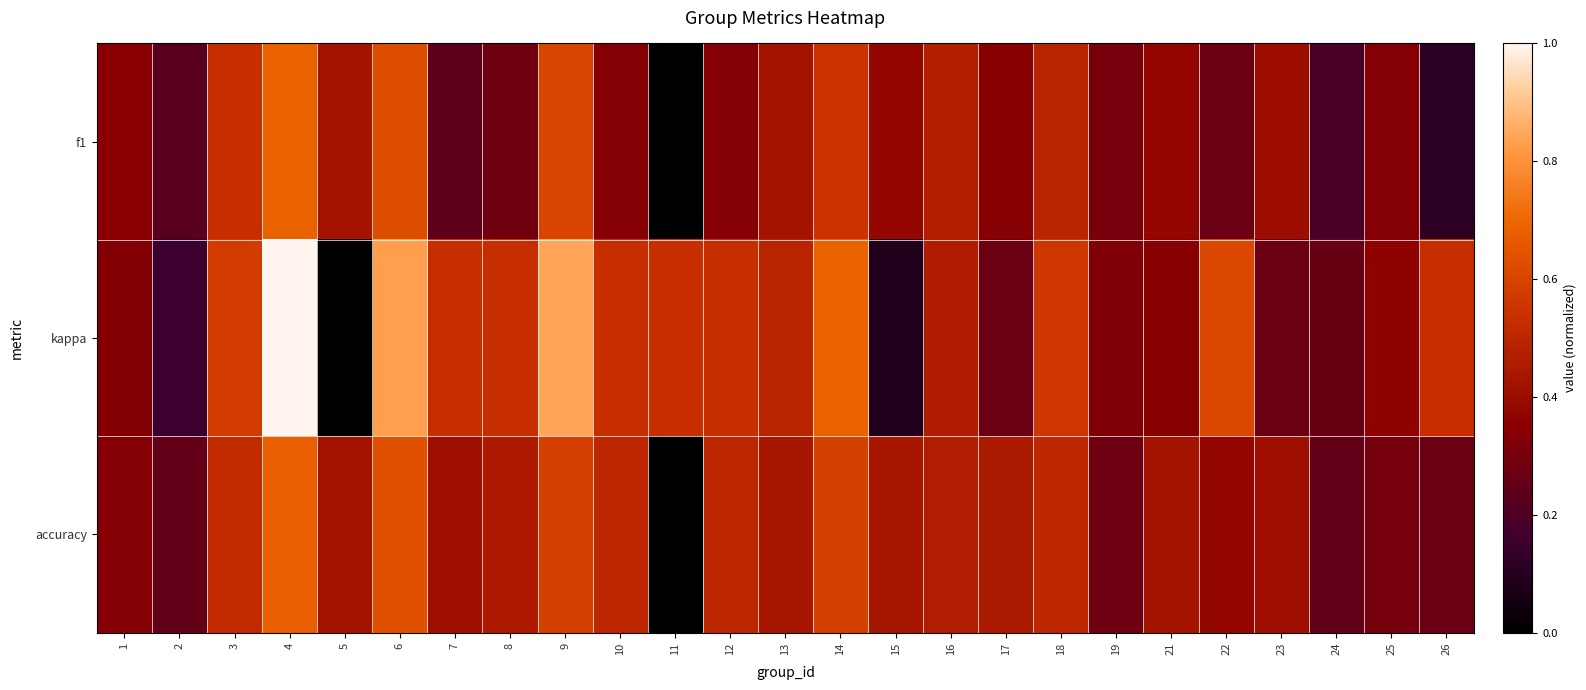

Reading right to left, transcribe all the data shown in this chart.

f1: 26=0.1	25=0.3	24=0.2	23=0.4	22=0.3	21=0.4	19=0.3	18=0.5	17=0.3	16=0.5	15=0.4	14=0.5	13=0.4	12=0.3	11=0.0	10=0.3	9=0.6	8=0.3	7=0.2	6=0.6	5=0.4	4=0.7	3=0.5	2=0.2	1=0.4
kappa: 26=0.5	25=0.4	24=0.3	23=0.3	22=0.6	21=0.3	19=0.3	18=0.6	17=0.3	16=0.5	15=0.1	14=0.7	13=0.5	12=0.5	11=0.5	10=0.5	9=0.8	8=0.5	7=0.5	6=0.8	5=0.0	4=1.0	3=0.6	2=0.2	1=0.3
accuracy: 26=0.3	25=0.3	24=0.2	23=0.4	22=0.4	21=0.4	19=0.3	18=0.5	17=0.5	16=0.5	15=0.4	14=0.6	13=0.4	12=0.5	11=0.0	10=0.5	9=0.6	8=0.5	7=0.4	6=0.6	5=0.4	4=0.7	3=0.5	2=0.2	1=0.3